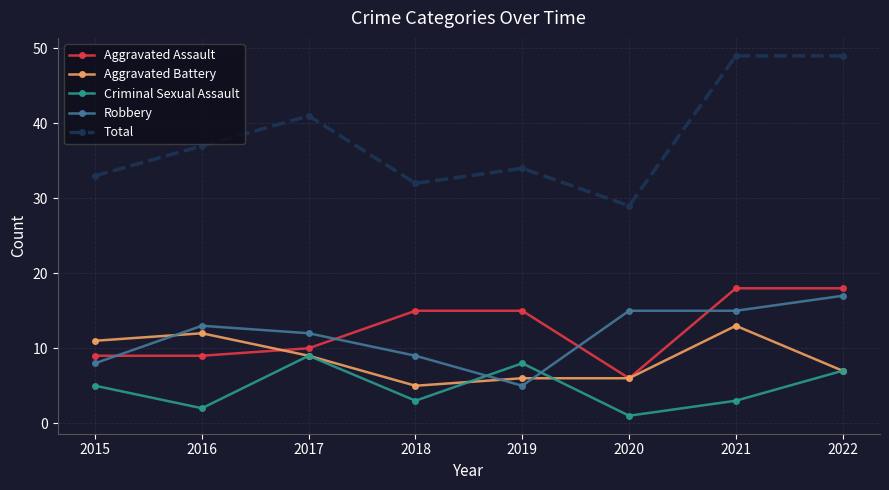

Where is the first local minimum for Total?

2018